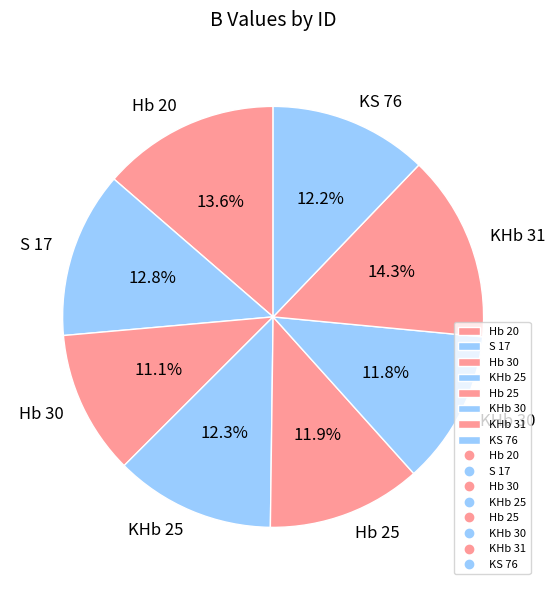

To the nearest percent, what portion does KS 76 represent?

12%